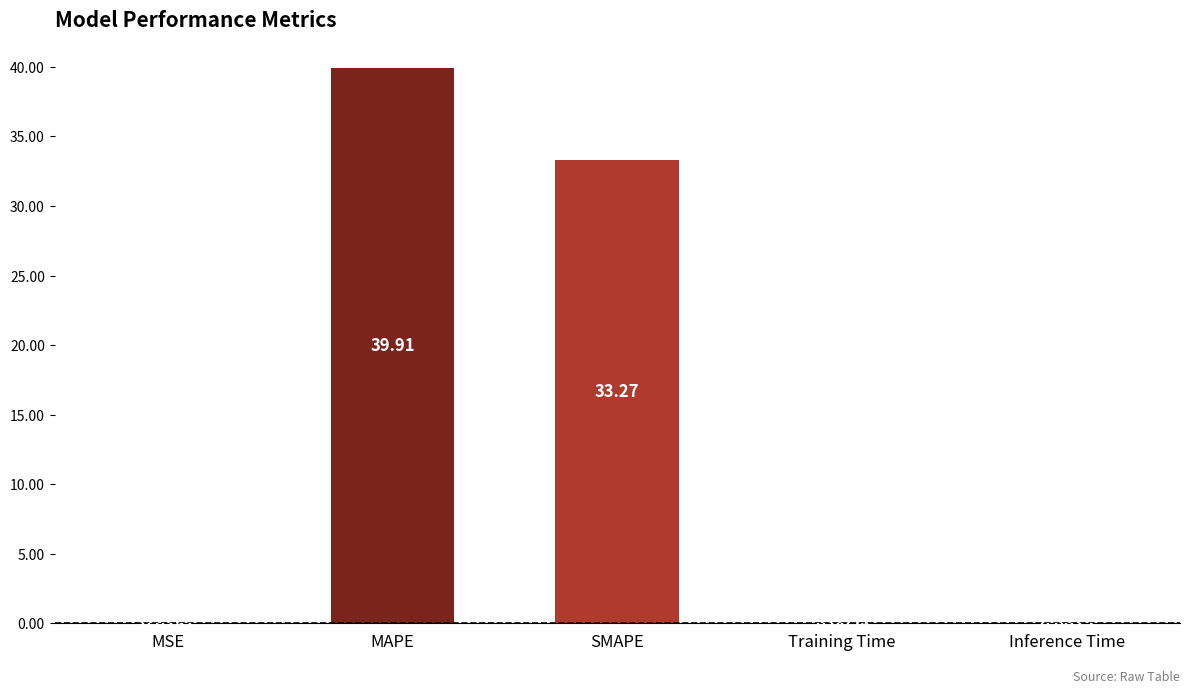

What is the sum of all values?

73.2